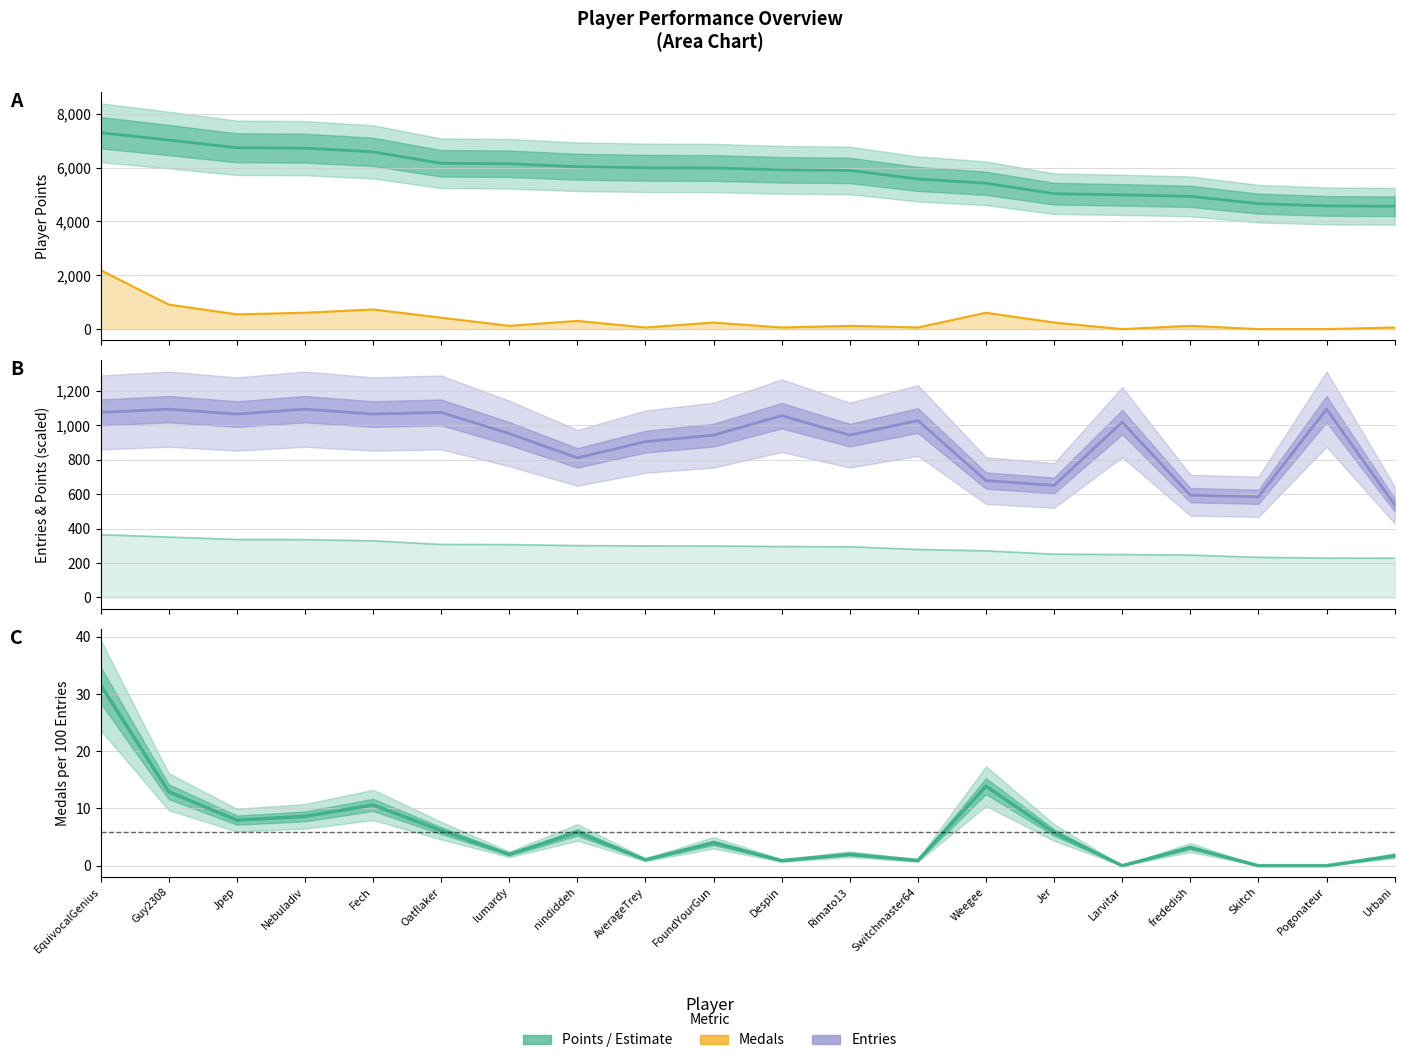

How many values in Medal Efficiency are above zero?

17